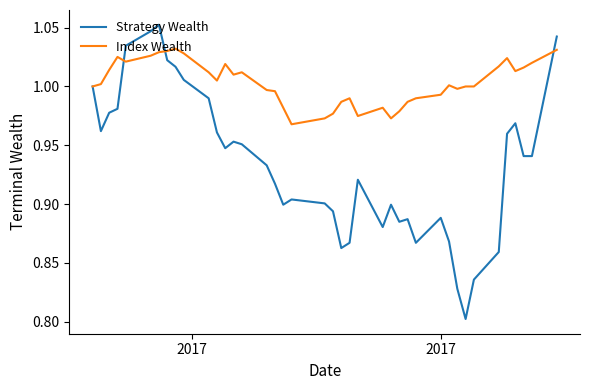

Which series has the largest range (max minus min)?

Strategy Wealth